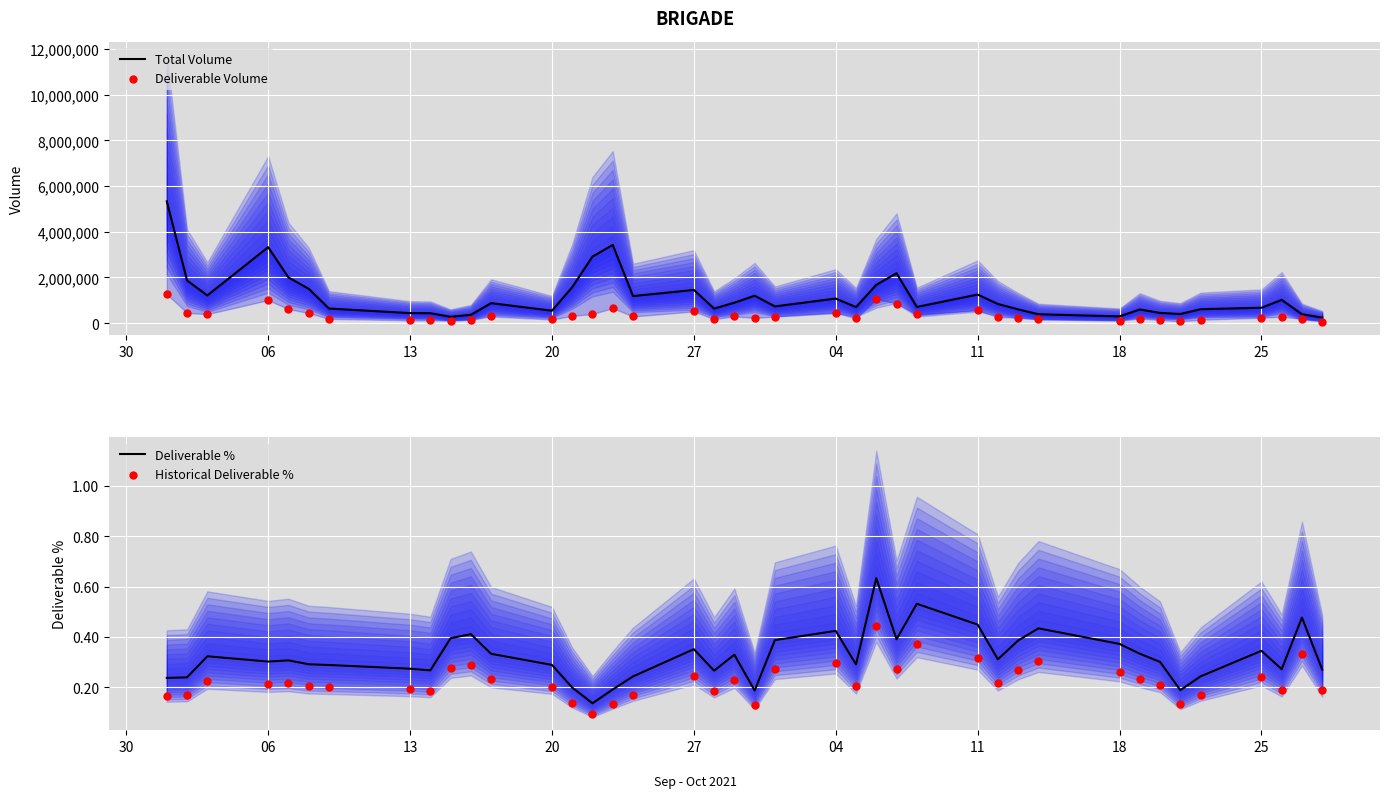

Which series reaches the maximum Y coordinate?

Total Volume